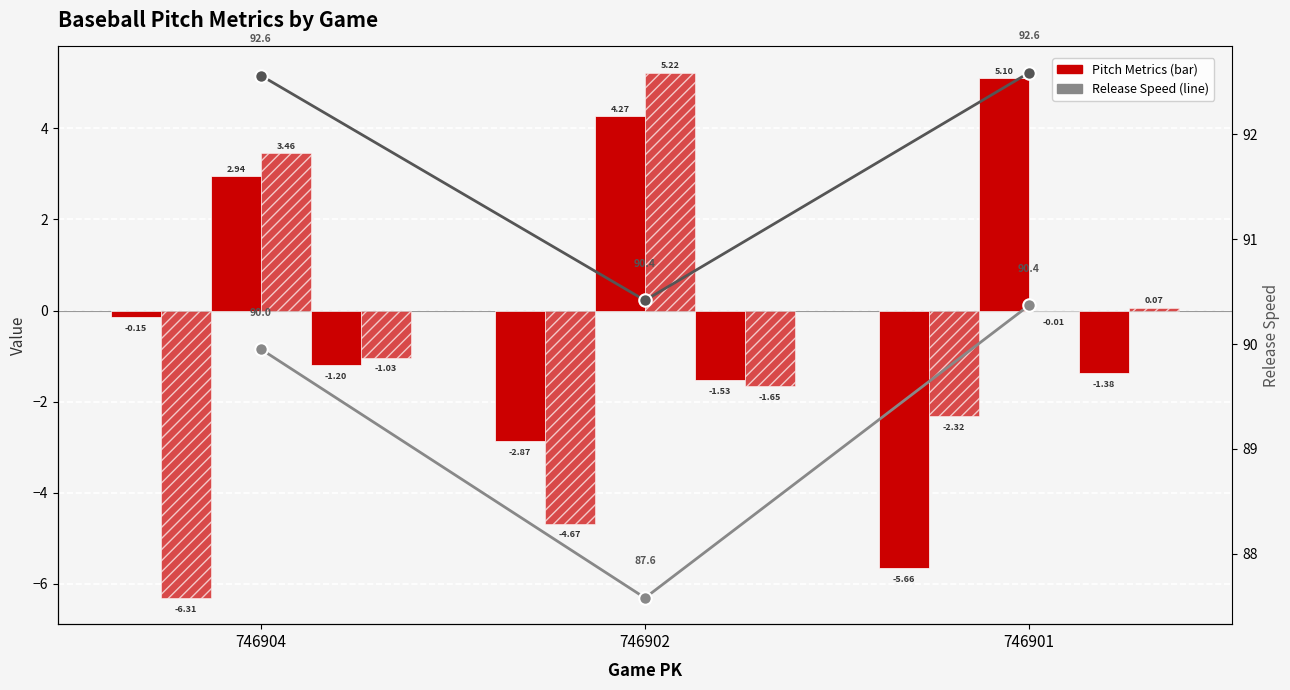

The release_pos_x_bot series shows 0.1 at 746901. True or false?

False